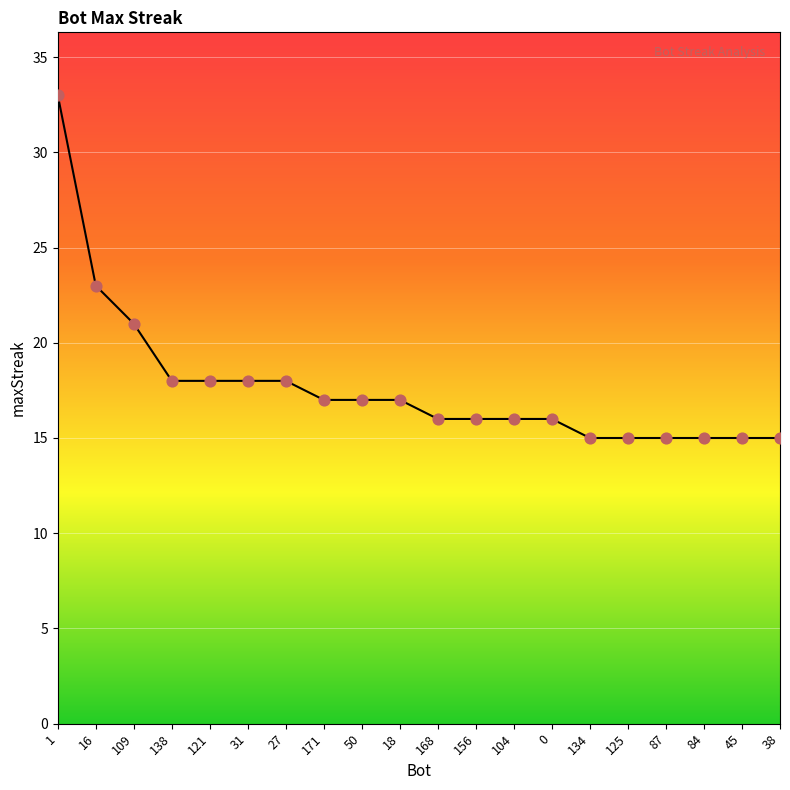

What is the change in value from 50 to 168?

-1